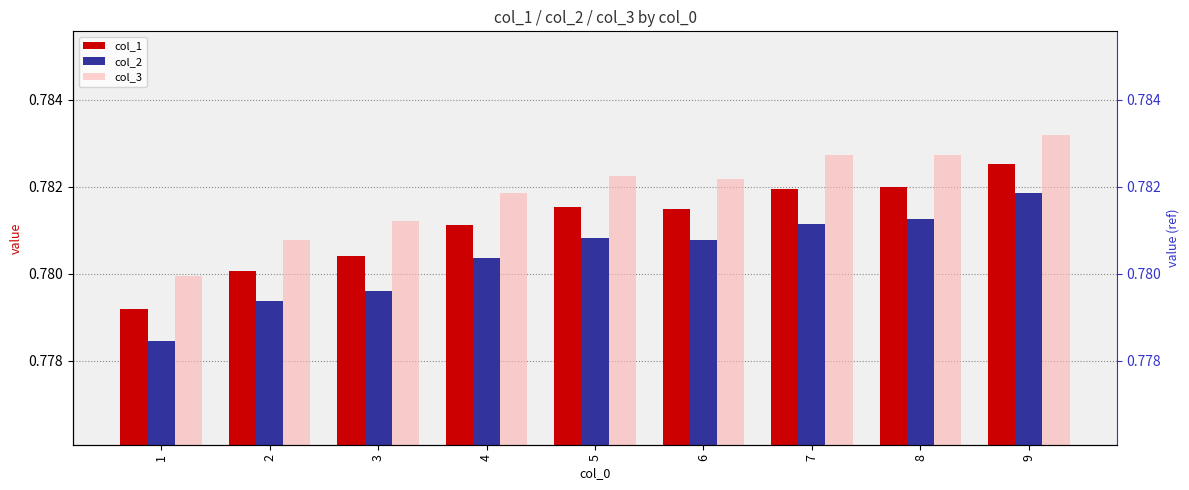

At 8, list the series in order from smallest to largest.

col_2, col_1, col_3